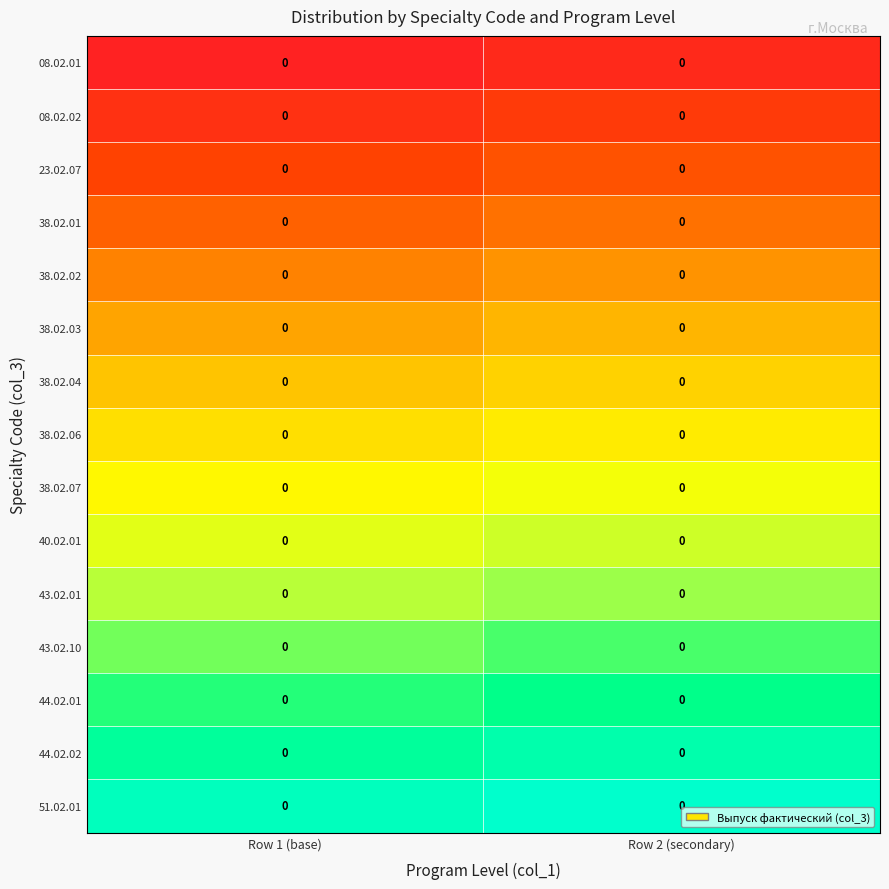

Which label corresponds to the smallest value in the chart?

Row 1 (base)